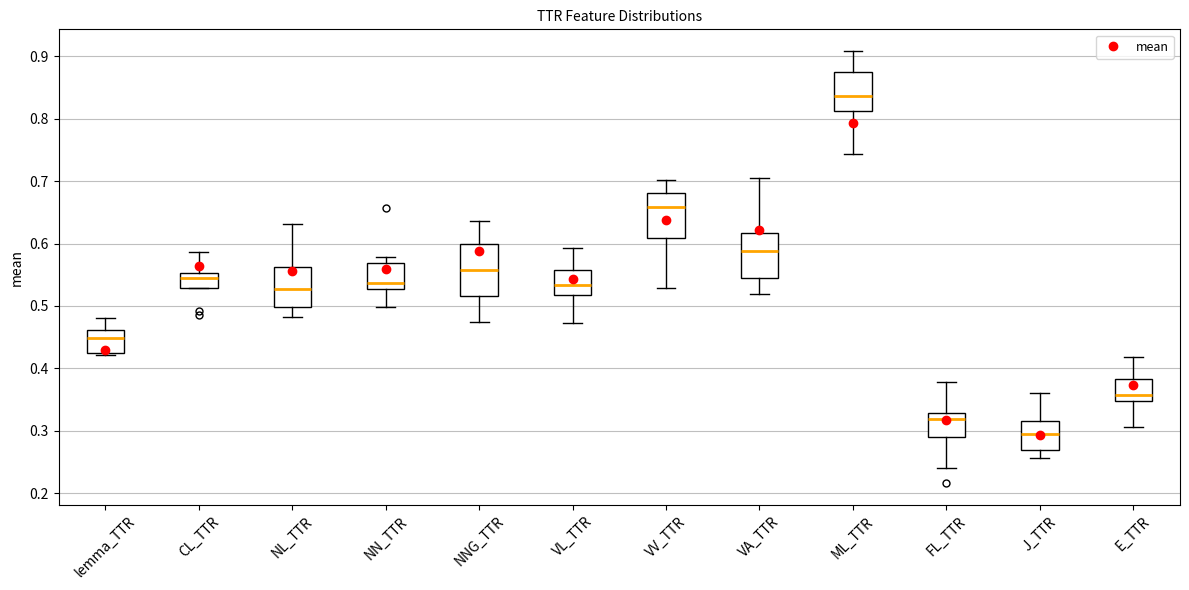

Where does the upper whisker of the box for lemma_TTR end on the y-axis? The values are not printed on the chart, so give them approximately, as read against the axis.

0.48